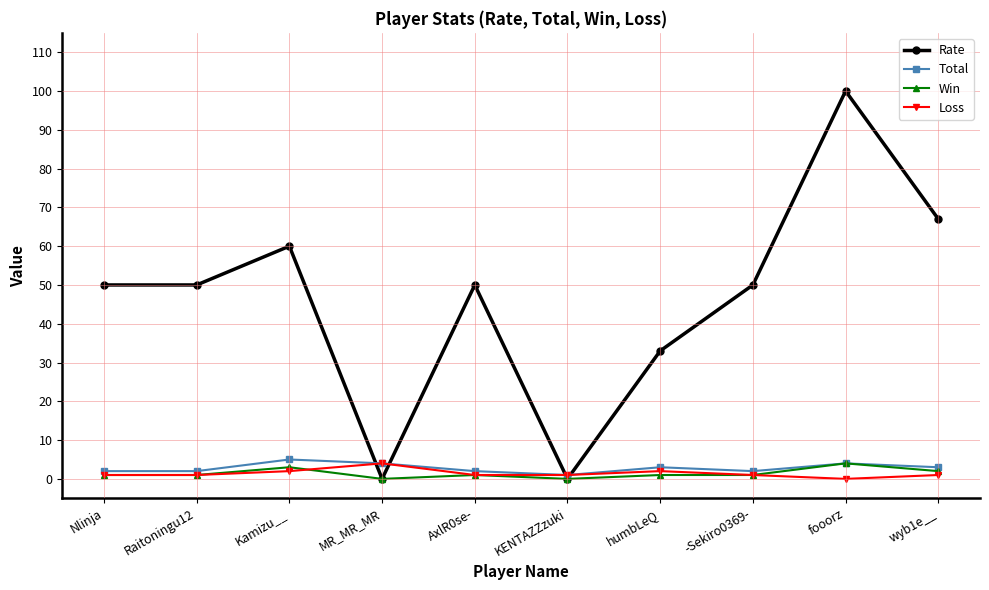

In Loss, how many points are higher than both neighbors (excluding endpoints)?

2